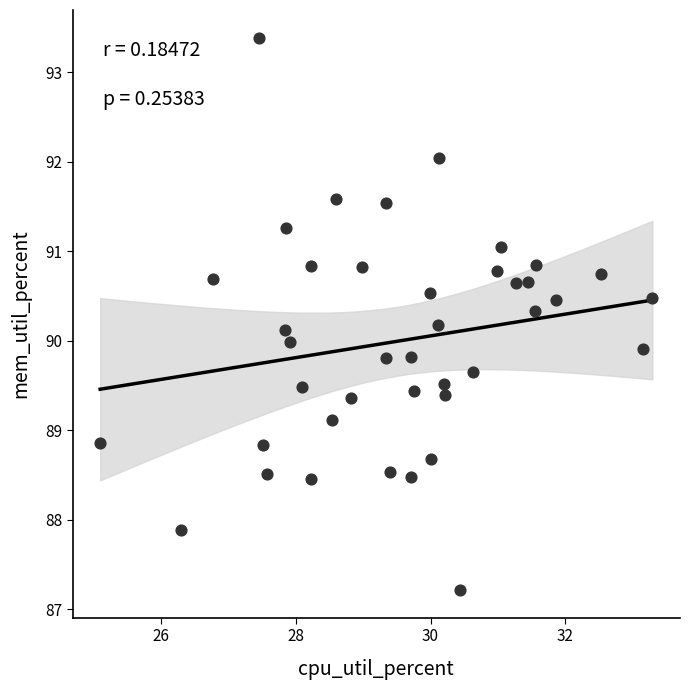

What is the range of X values (max minus min)?

8.2